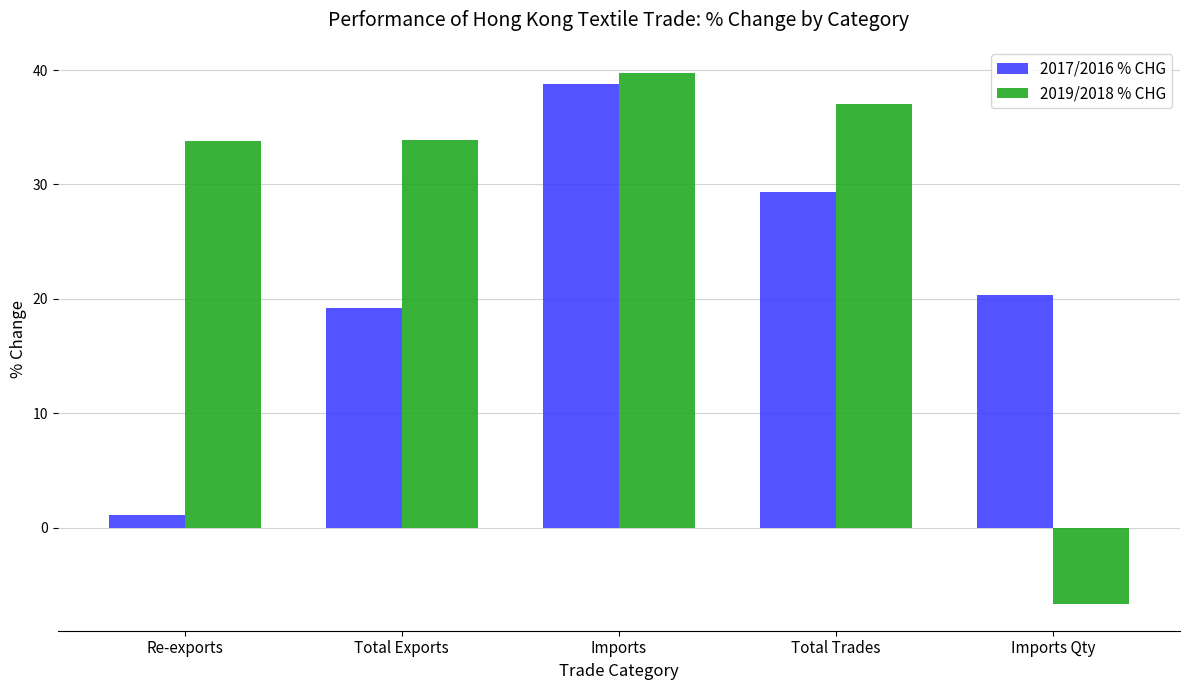

Which series changed the most between Total Exports and Imports?

2017/2016 % CHG